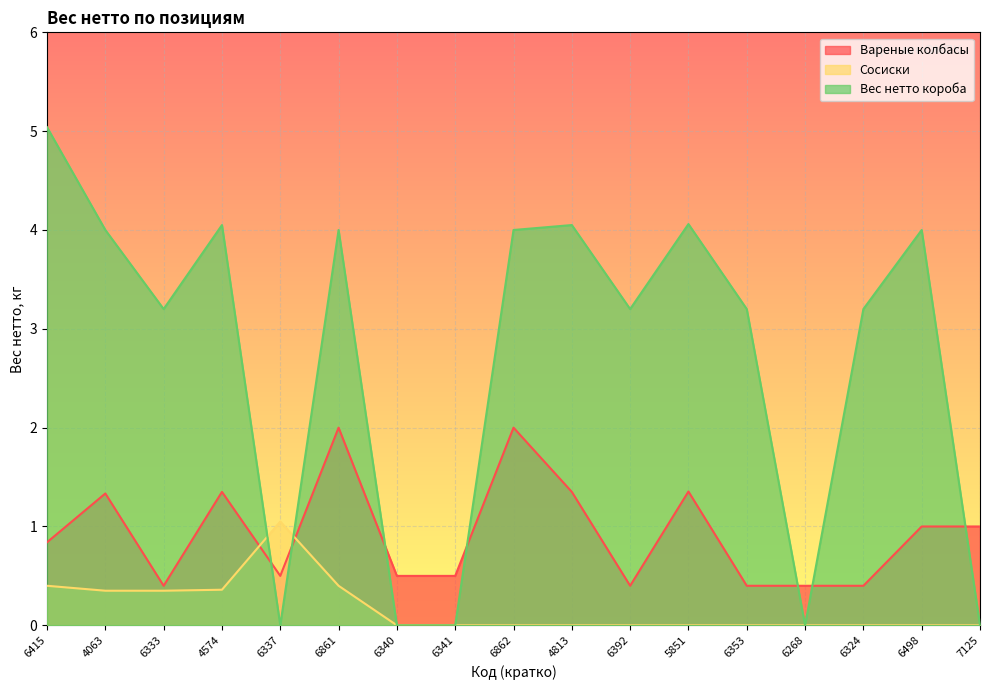

What position from the left is 6353?

13